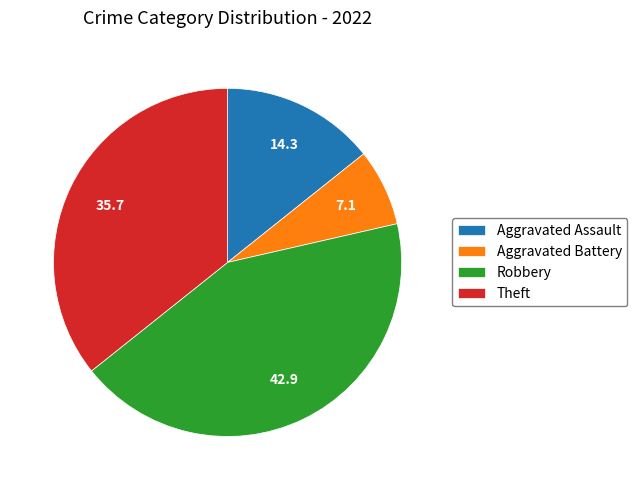

Count the number of slices in the pie.

4